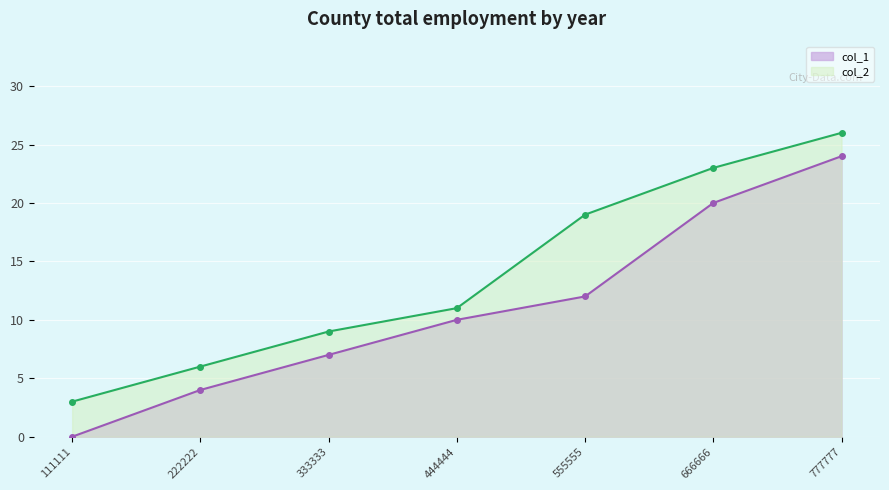

What are all the series names shown in the legend?

col_1, col_2